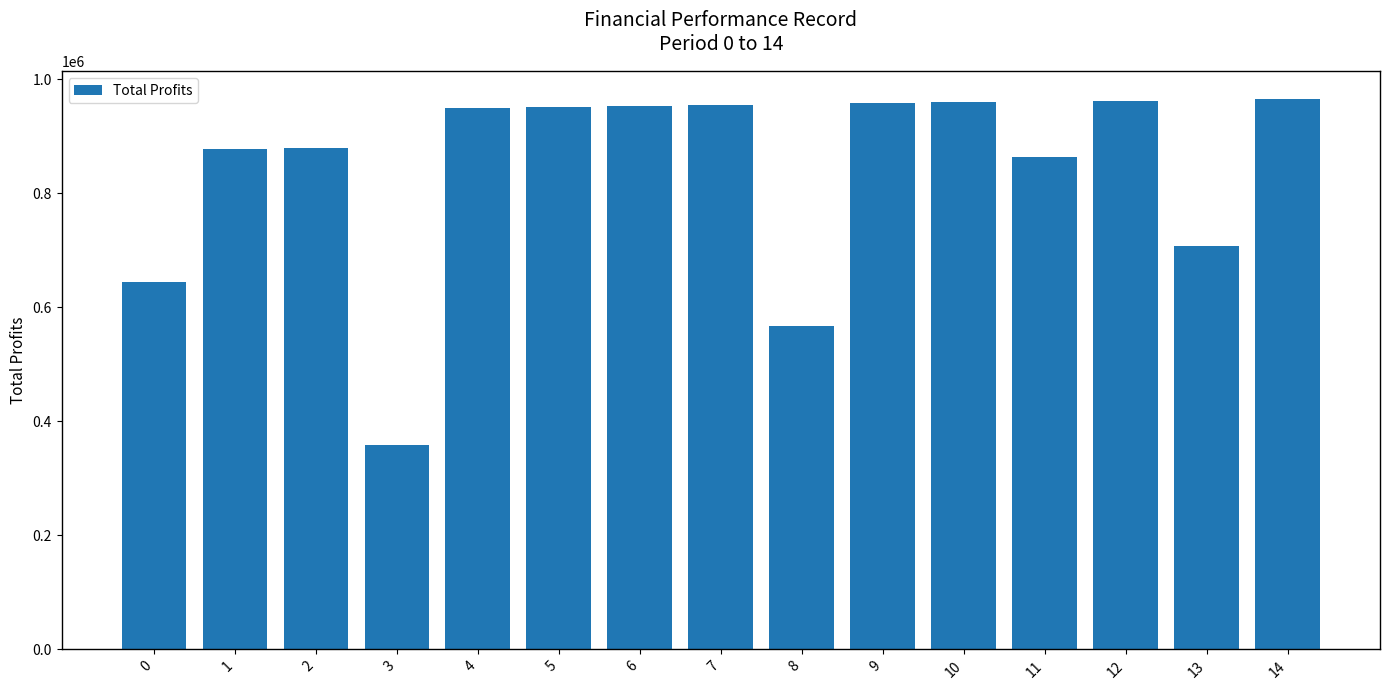

What is the value of the 15th bar from the left?

966022.3